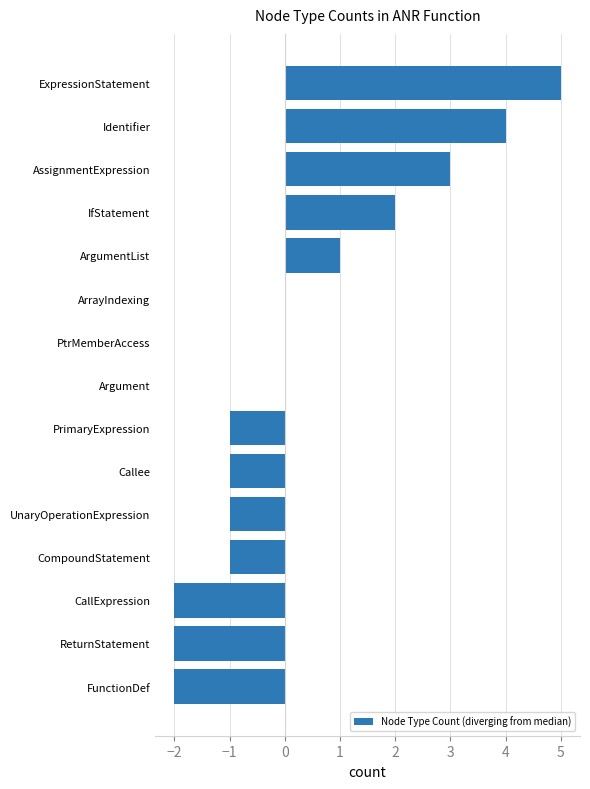

At which category does the chart reach its peak across all series?

ExpressionStatement